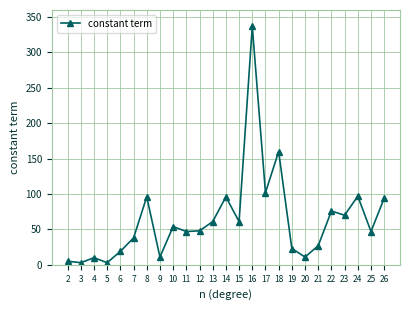

What is the sum of all values?

1596